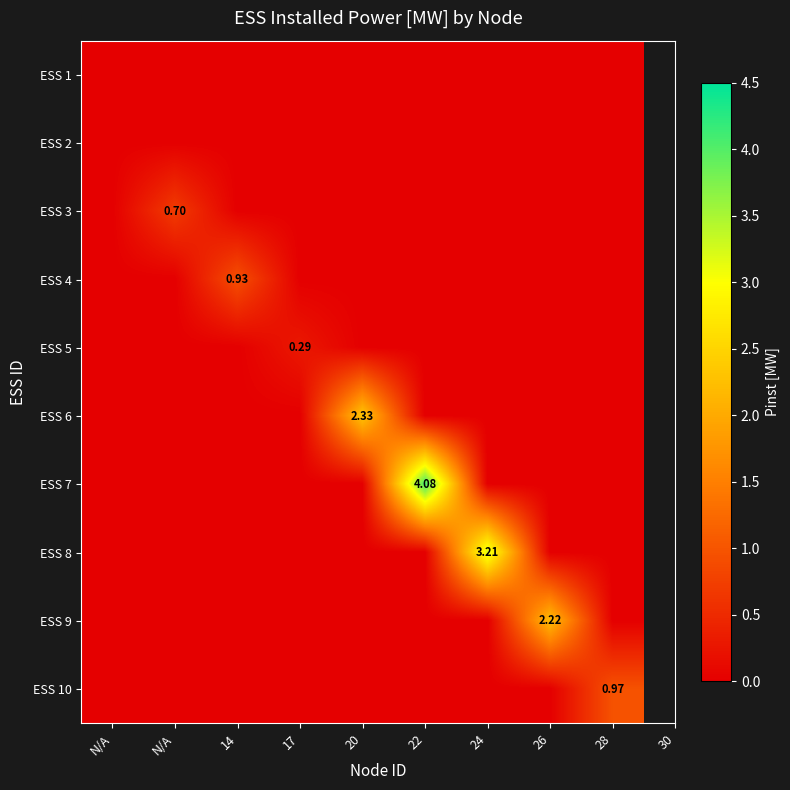

What is the total value across all series at 26?

2.2